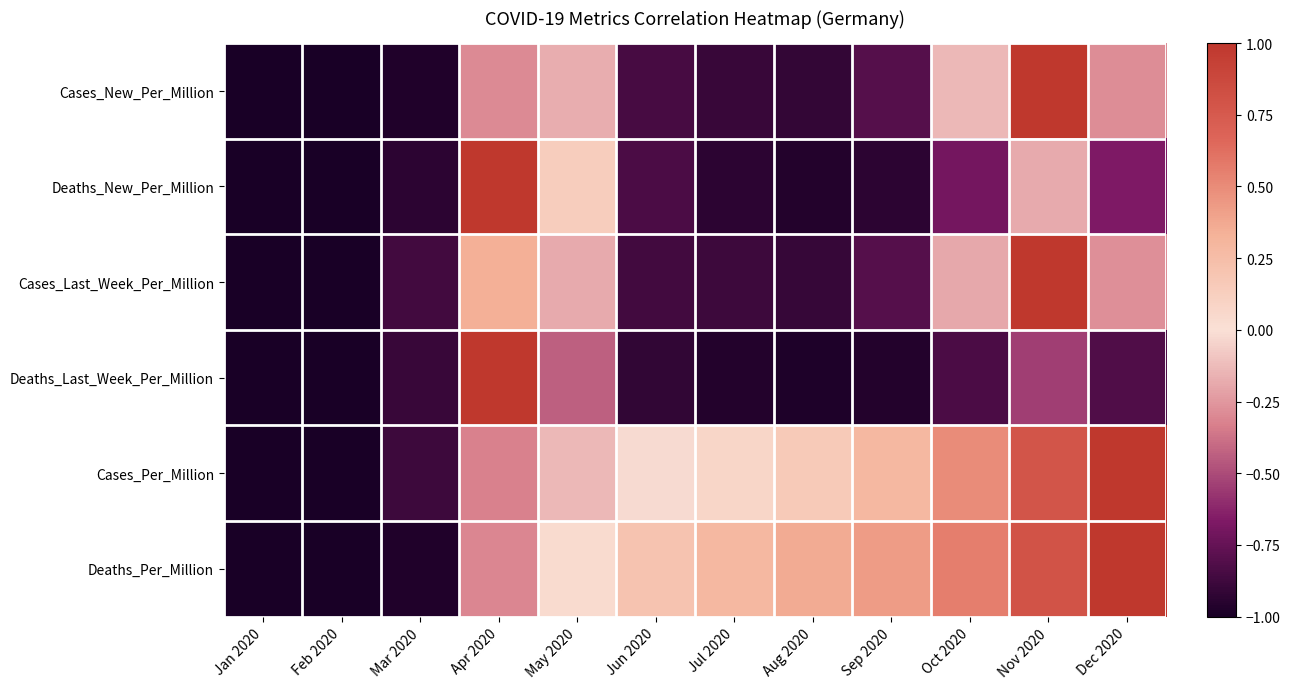

Reading right to left, transcribe all the data shown in this chart.

Cases_New_Per_Million: Dec 2020=-0.3	Nov 2020=1.0	Oct 2020=-0.1	Sep 2020=-0.8	Aug 2020=-0.9	Jul 2020=-0.9	Jun 2020=-0.8	May 2020=-0.2	Apr 2020=-0.3	Mar 2020=-1.0	Feb 2020=-1.0	Jan 2020=-1.0
Deaths_New_Per_Million: Dec 2020=-0.7	Nov 2020=-0.2	Oct 2020=-0.7	Sep 2020=-0.9	Aug 2020=-1.0	Jul 2020=-0.9	Jun 2020=-0.8	May 2020=0.1	Apr 2020=1.0	Mar 2020=-0.9	Feb 2020=-1.0	Jan 2020=-1.0
Cases_Last_Week_Per_Million: Dec 2020=-0.3	Nov 2020=1.0	Oct 2020=-0.2	Sep 2020=-0.8	Aug 2020=-0.9	Jul 2020=-0.9	Jun 2020=-0.9	May 2020=-0.2	Apr 2020=0.3	Mar 2020=-0.9	Feb 2020=-1.0	Jan 2020=-1.0
Deaths_Last_Week_Per_Million: Dec 2020=-0.8	Nov 2020=-0.5	Oct 2020=-0.8	Sep 2020=-1.0	Aug 2020=-1.0	Jul 2020=-1.0	Jun 2020=-0.9	May 2020=-0.4	Apr 2020=1.0	Mar 2020=-0.9	Feb 2020=-1.0	Jan 2020=-1.0
Cases_Per_Million: Dec 2020=1.0	Nov 2020=0.8	Oct 2020=0.5	Sep 2020=0.3	Aug 2020=0.2	Jul 2020=0.1	Jun 2020=-0.0	May 2020=-0.1	Apr 2020=-0.3	Mar 2020=-0.9	Feb 2020=-1.0	Jan 2020=-1.0
Deaths_Per_Million: Dec 2020=1.0	Nov 2020=0.8	Oct 2020=0.6	Sep 2020=0.4	Aug 2020=0.4	Jul 2020=0.3	Jun 2020=0.2	May 2020=0.0	Apr 2020=-0.3	Mar 2020=-1.0	Feb 2020=-1.0	Jan 2020=-1.0